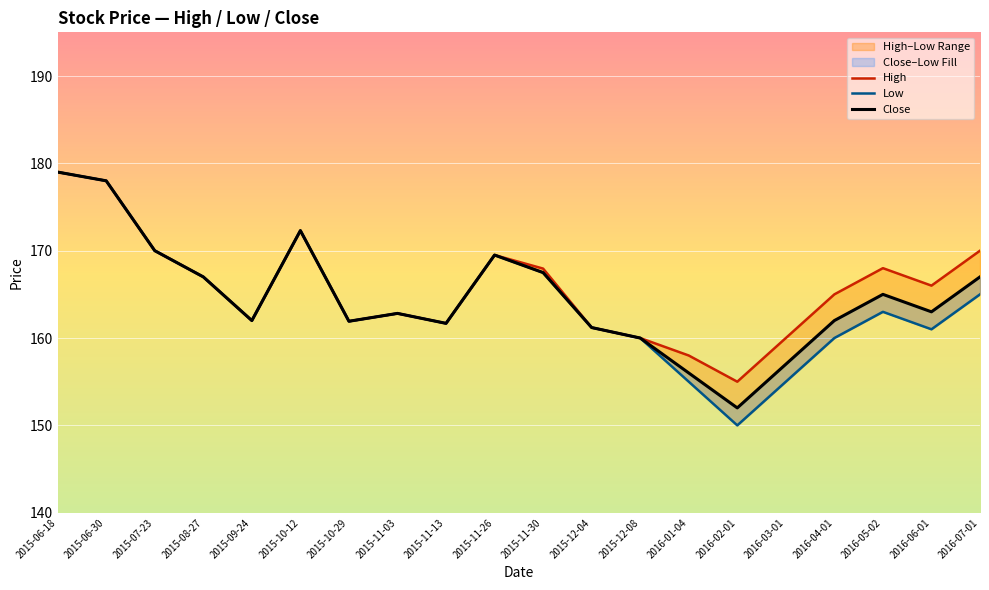

List the labels in order of Low value, smallest first.

2016-02-01, 2016-01-04, 2016-03-01, 2015-12-08, 2016-04-01, 2016-06-01, 2015-12-04, 2015-11-13, 2015-10-29, 2015-09-24, 2015-11-03, 2016-05-02, 2016-07-01, 2015-08-27, 2015-11-30, 2015-11-26, 2015-07-23, 2015-10-12, 2015-06-30, 2015-06-18